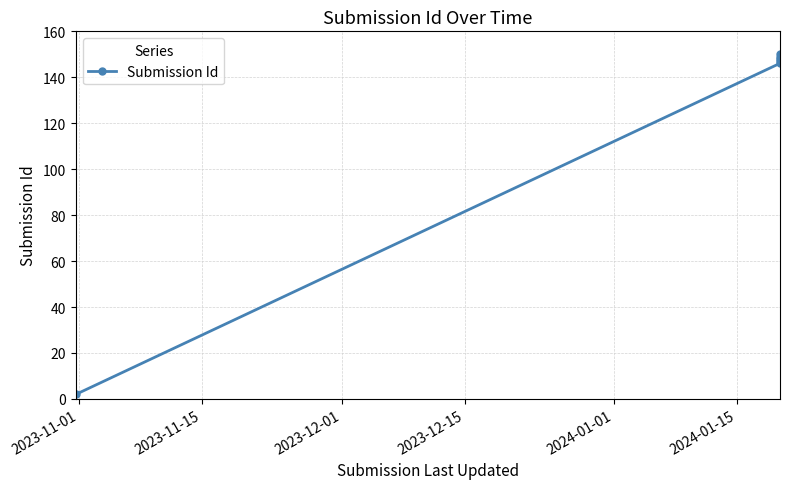

What is the difference between the maximum and minimum values?

148